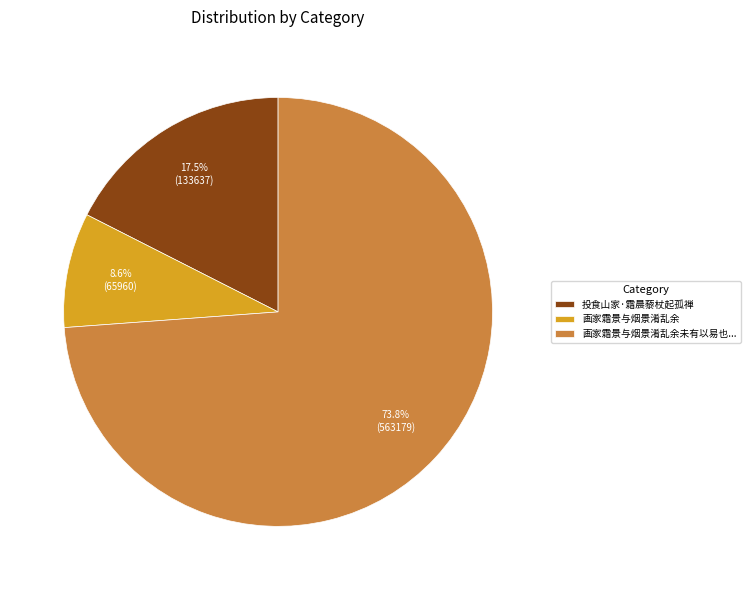

How many slices are in this pie chart?

3